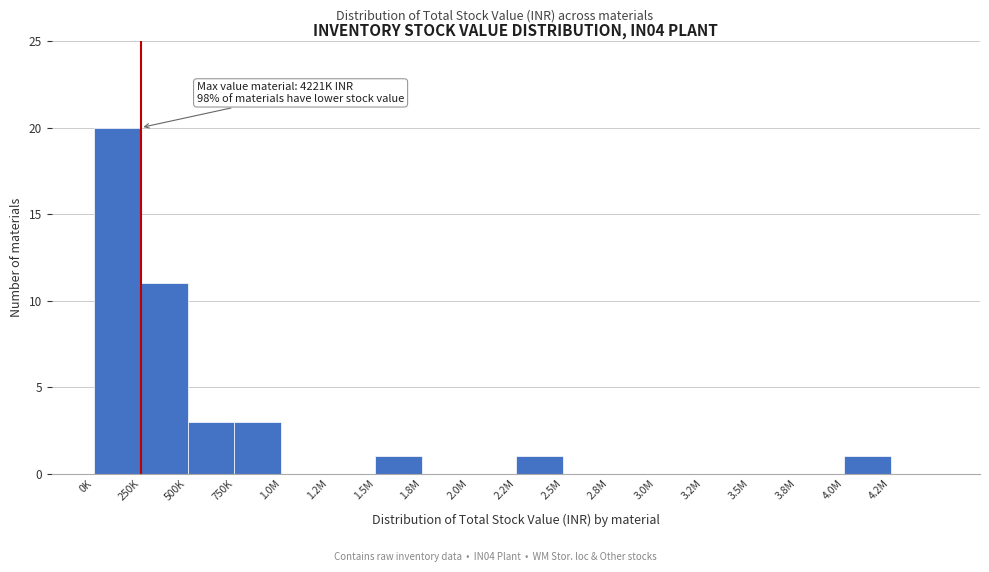

Reading left to right, extract all data points from this chart.

0K=20	250K=11	500K=3	750K=3	1.0M=0	1.2M=0	1.5M=1	1.8M=0	2.0M=0	2.2M=1	2.5M=0	2.8M=0	3.0M=0	3.2M=0	3.5M=0	3.8M=0	4.0M=1	4.2M=0